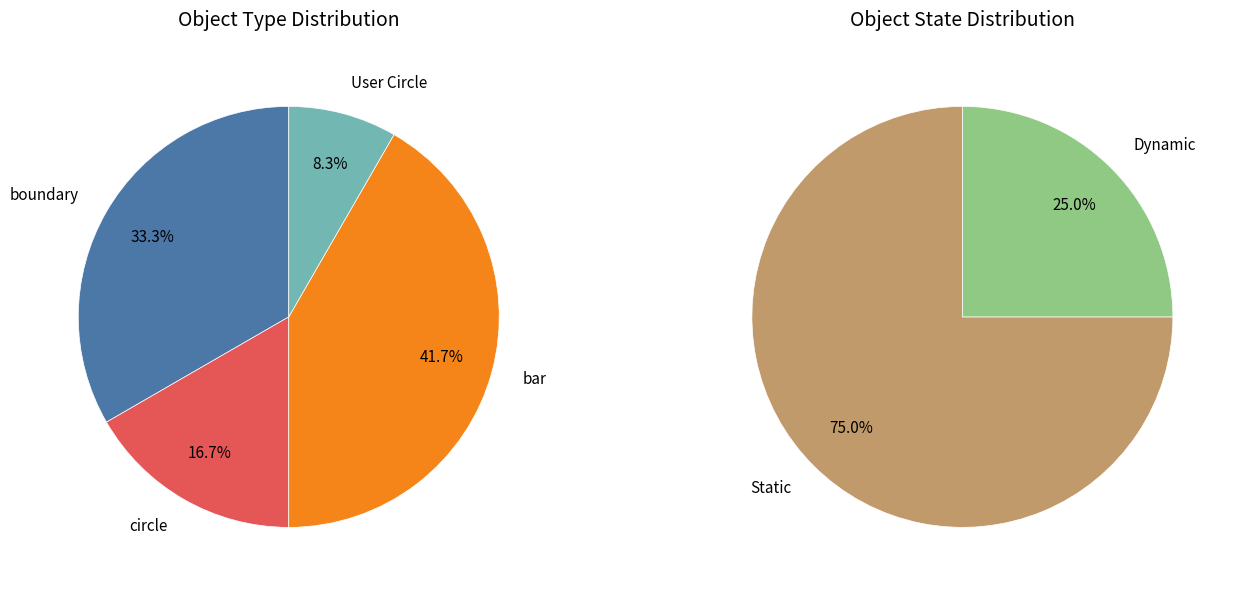

Approximately how many times larger is the value at User Circle compared to boundary?

0.2